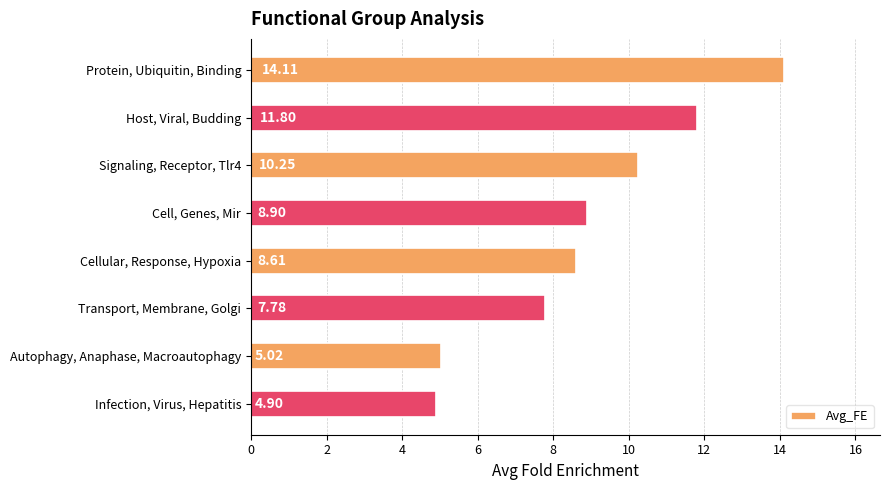

What is the difference between the values at Cell, Genes, Mir and Transport, Membrane, Golgi?

1.1